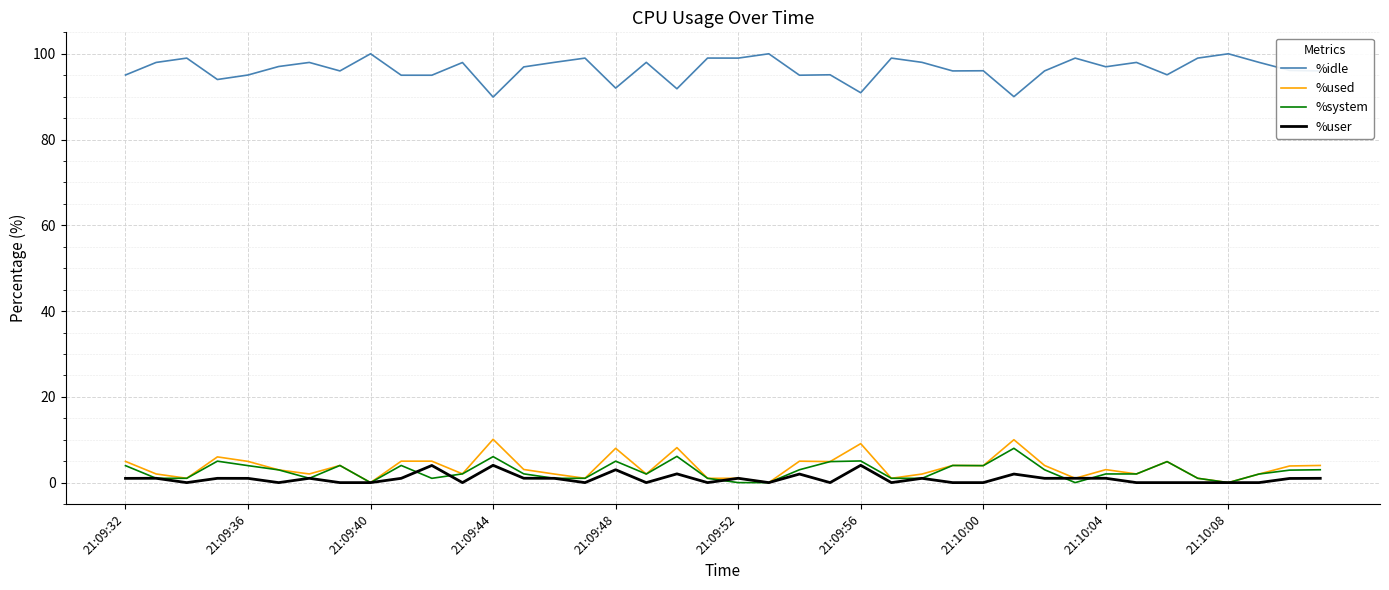

True or false: %system and %idle intersect in this chart.

False